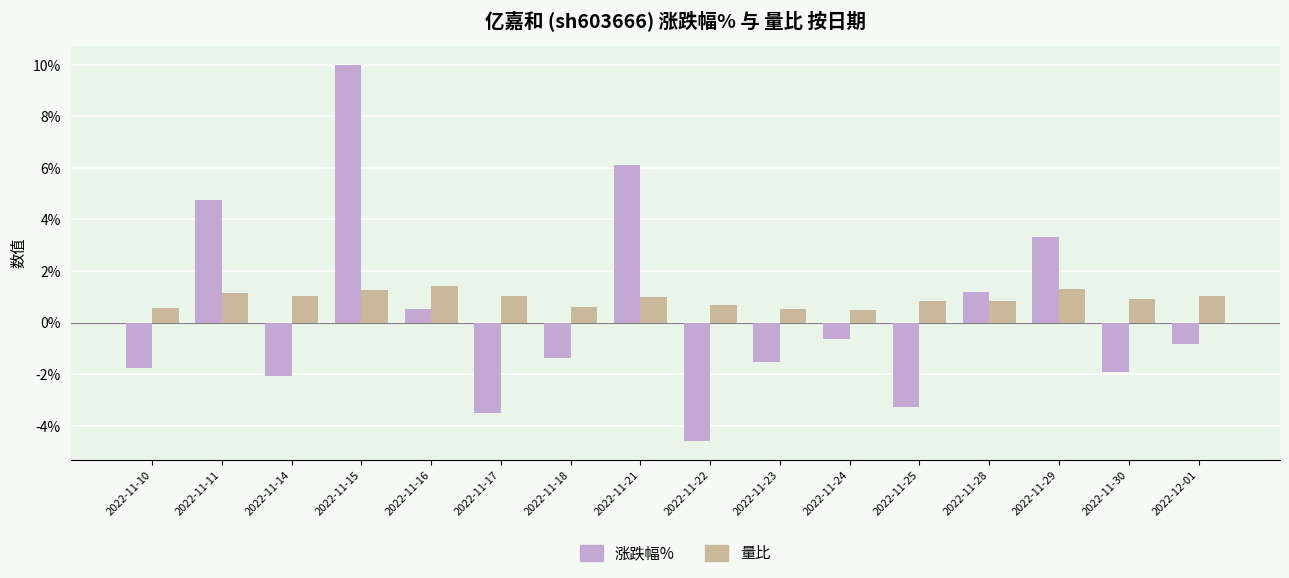

Which series changed the most between 2022-11-10 and 2022-12-01?

涨跌幅%